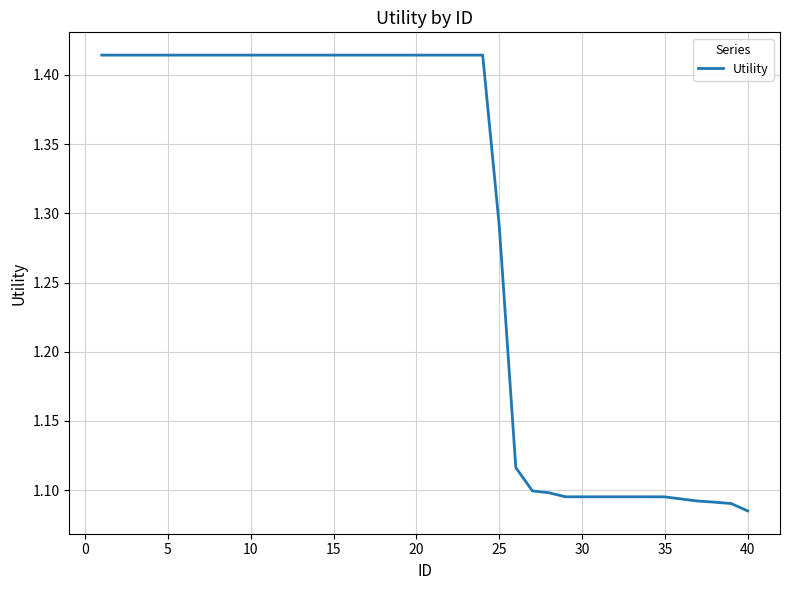

What is the difference between the maximum and minimum values?

0.3